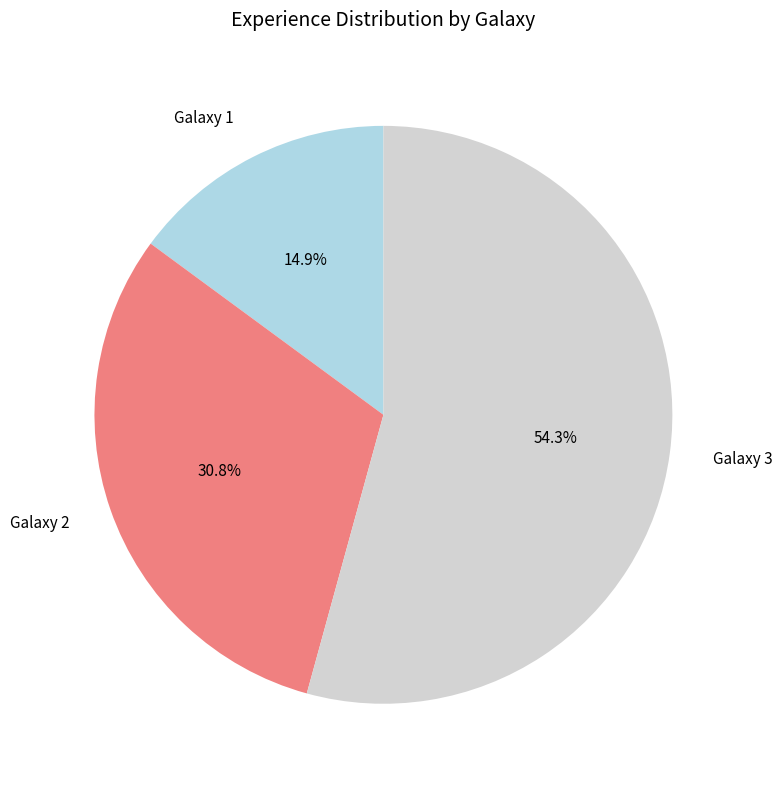

True or false: Galaxy 1 accounts for 7% of the total.

False